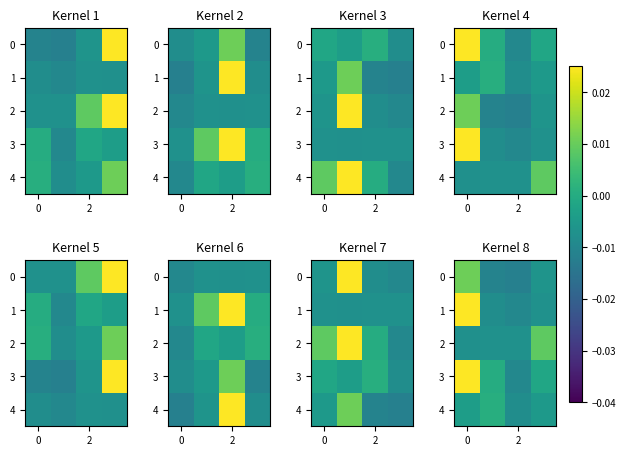

How many values in the 3 series exceed 0?

2